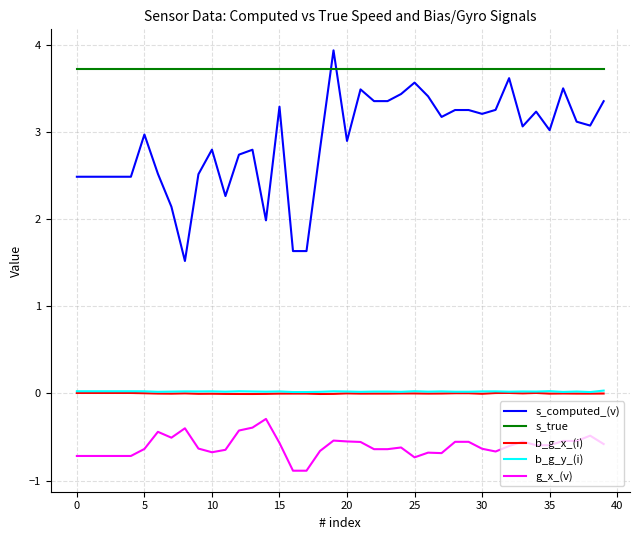

Which series has the largest total across all categories?

s_true